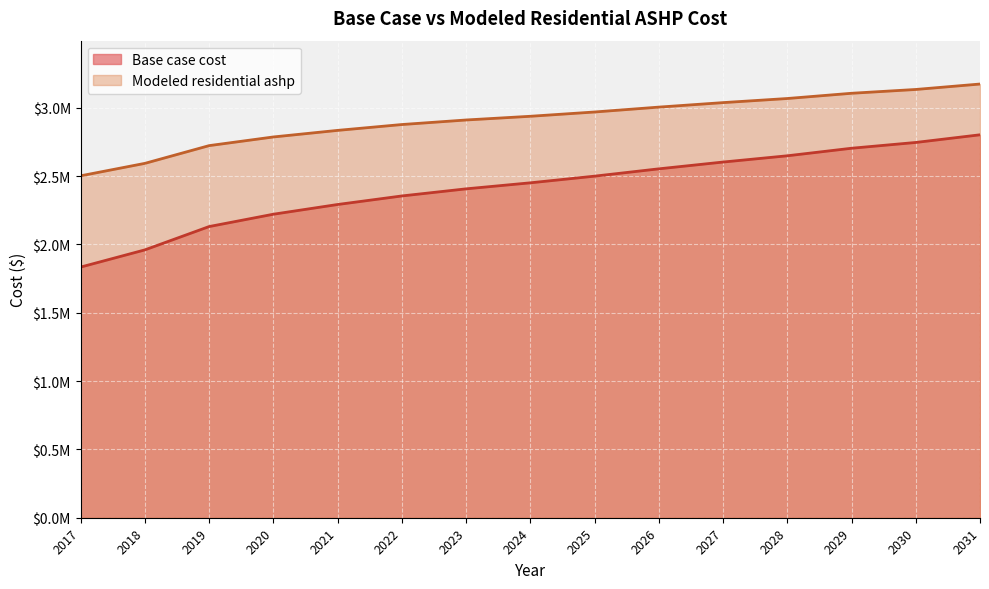

Is it true that Base case cost equals 2850612.5 at 2019?

False